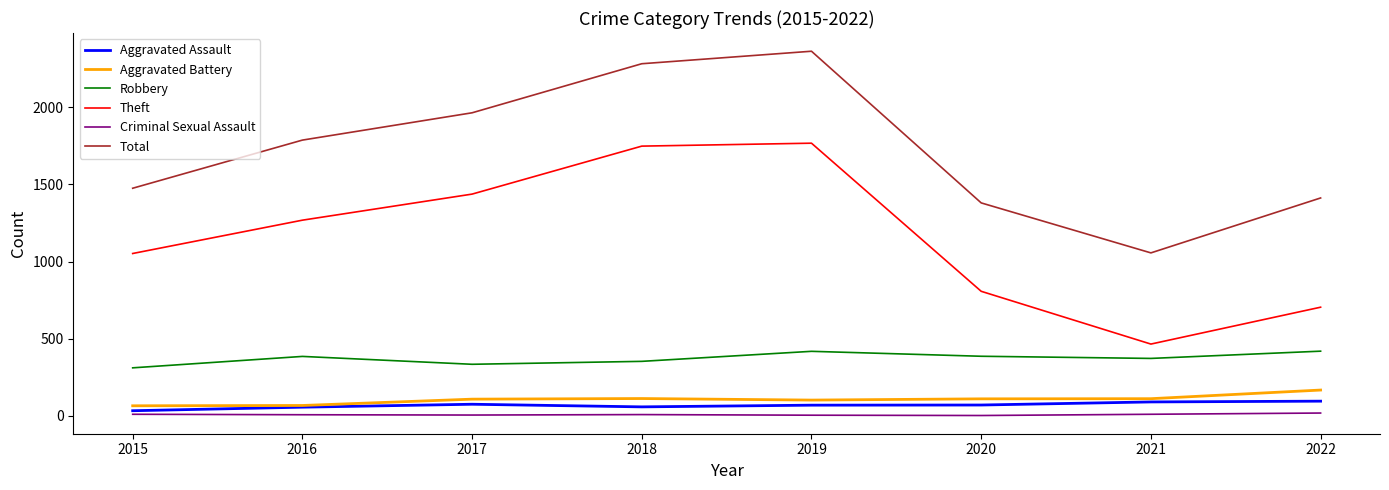

At how many categories does at least one series exceed 549?

8